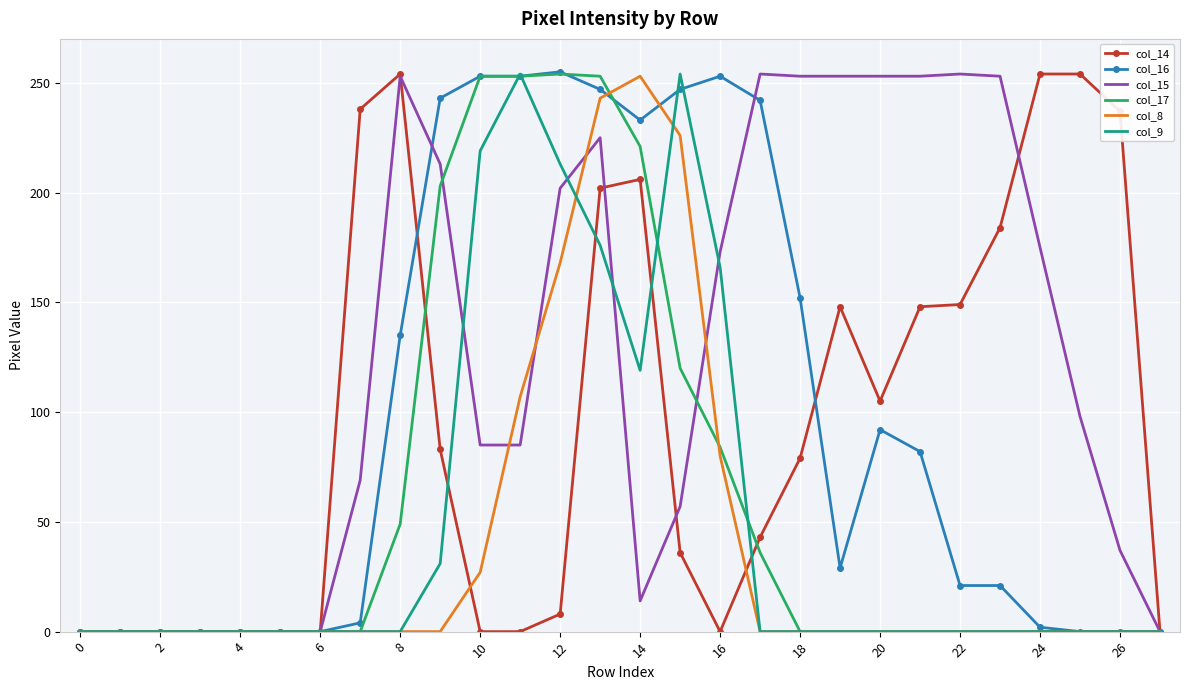

What is the maximum value shown in the chart?

255